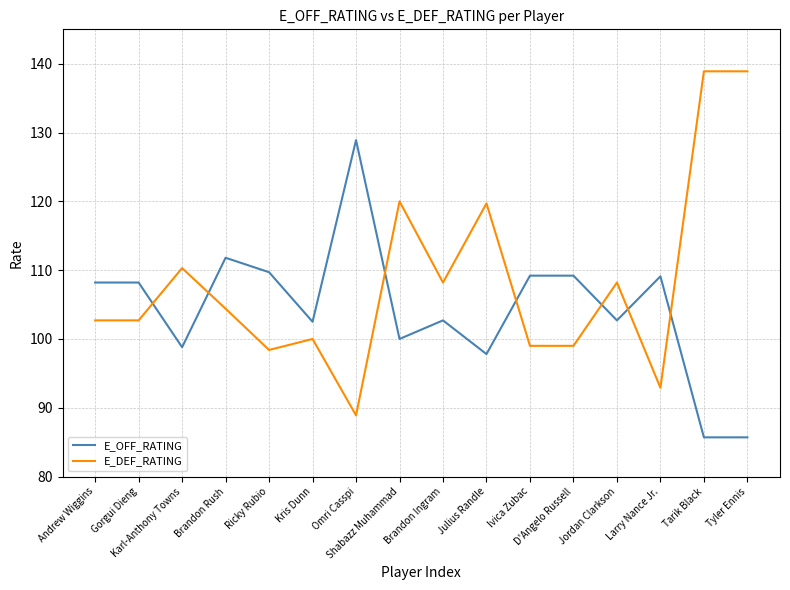

What is the sum of the E_DEF_RATING values at Tarik Black and Tyler Ennis?

277.8